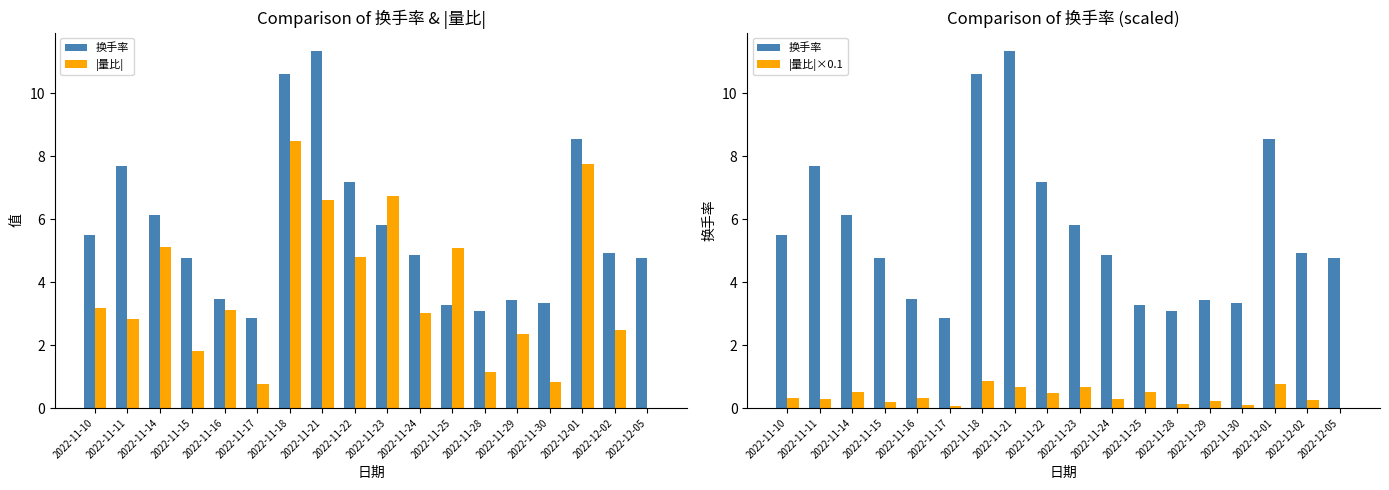

Reading right to left, what are all the values shown in this chart?

换手率: 2022-12-05=4.8	2022-12-02=4.9	2022-12-01=8.5	2022-11-30=3.4	2022-11-29=3.4	2022-11-28=3.1	2022-11-25=3.3	2022-11-24=4.9	2022-11-23=5.8	2022-11-22=7.2	2022-11-21=11.3	2022-11-18=10.6	2022-11-17=2.9	2022-11-16=3.5	2022-11-15=4.8	2022-11-14=6.1	2022-11-11=7.7	2022-11-10=5.5
|量比|: 2022-12-05=0.0	2022-12-02=2.5	2022-12-01=7.8	2022-11-30=0.8	2022-11-29=2.4	2022-11-28=1.1	2022-11-25=5.1	2022-11-24=3.0	2022-11-23=6.7	2022-11-22=4.8	2022-11-21=6.6	2022-11-18=8.5	2022-11-17=0.8	2022-11-16=3.1	2022-11-15=1.8	2022-11-14=5.1	2022-11-11=2.8	2022-11-10=3.2
|量比|×0.1: 2022-12-05=0.0	2022-12-02=0.2	2022-12-01=0.8	2022-11-30=0.1	2022-11-29=0.2	2022-11-28=0.1	2022-11-25=0.5	2022-11-24=0.3	2022-11-23=0.7	2022-11-22=0.5	2022-11-21=0.7	2022-11-18=0.8	2022-11-17=0.1	2022-11-16=0.3	2022-11-15=0.2	2022-11-14=0.5	2022-11-11=0.3	2022-11-10=0.3